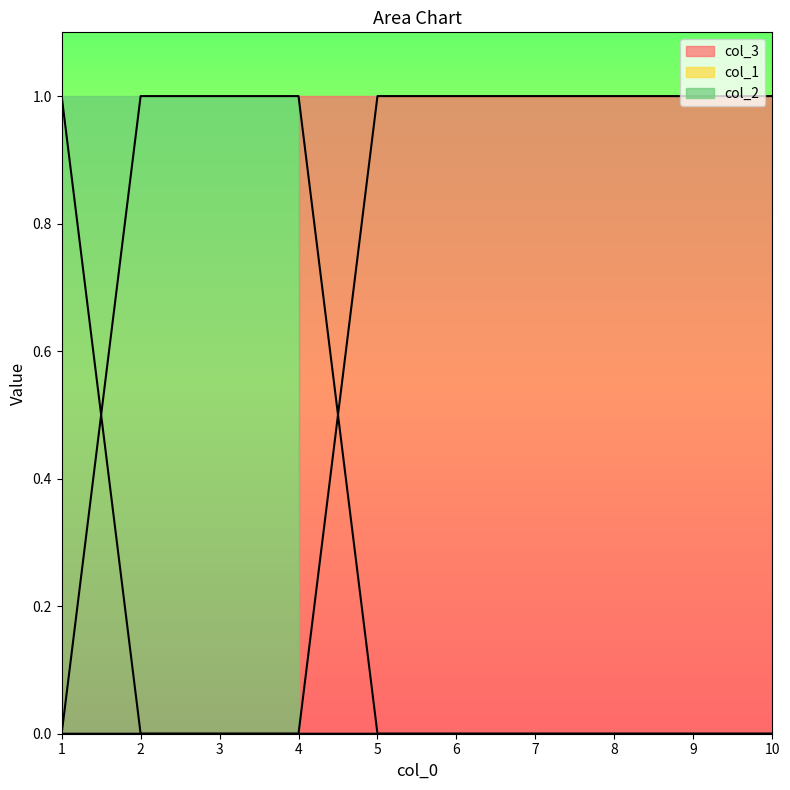

Which has a higher value, 8 or 7?

8